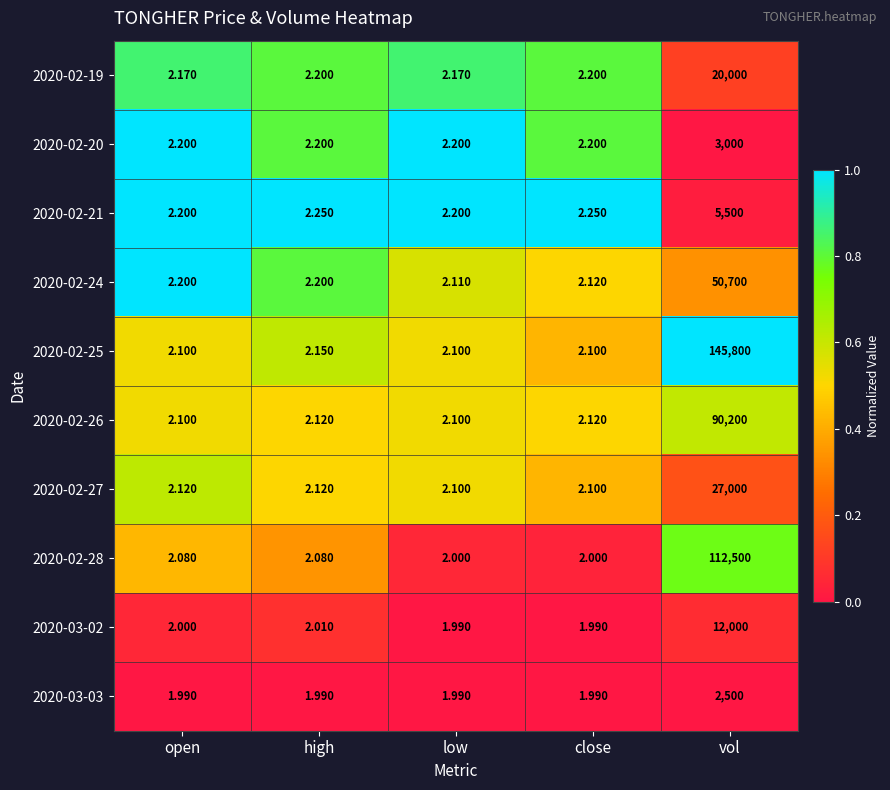

Which series has the largest total across all categories?

2020-02-25